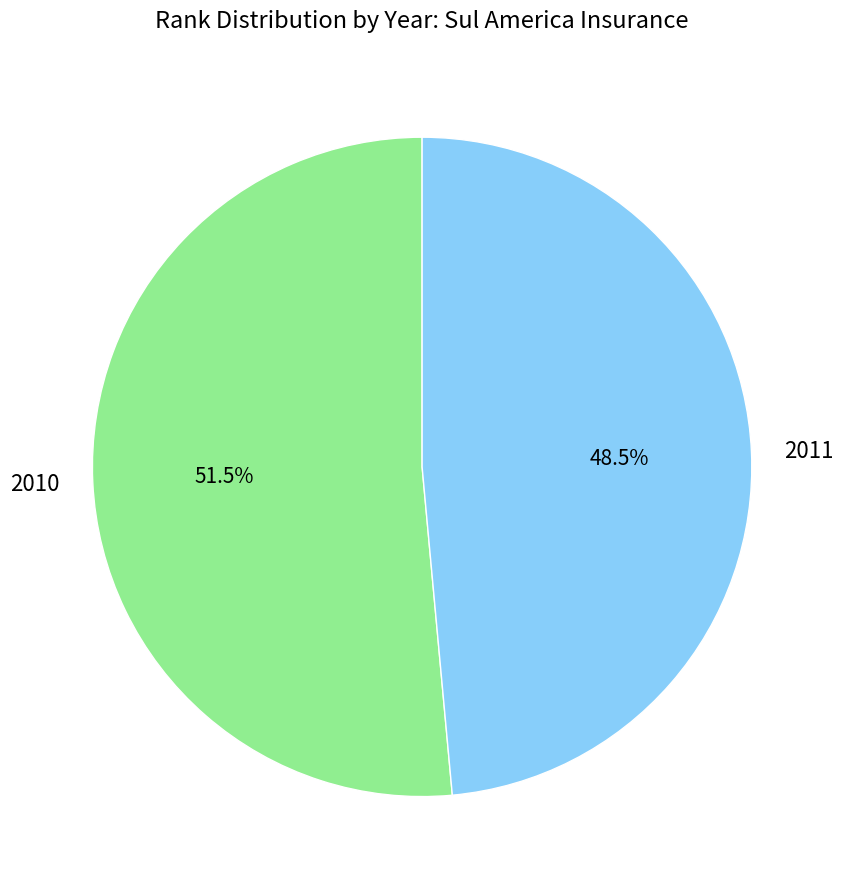

True or false: 2011 accounts for 43% of the total.

False